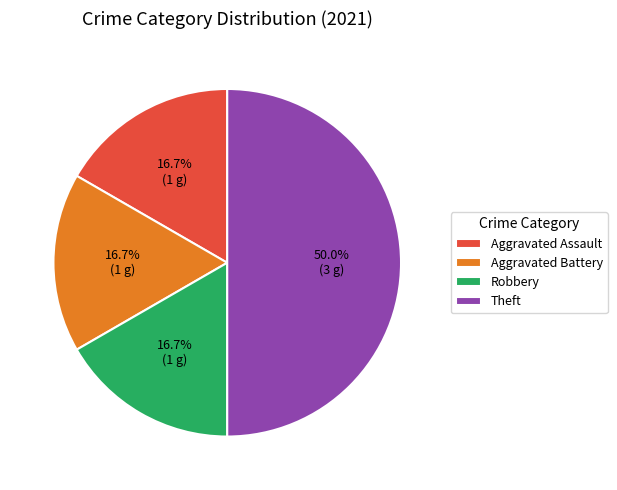

What is the largest slice in the pie chart?

Theft